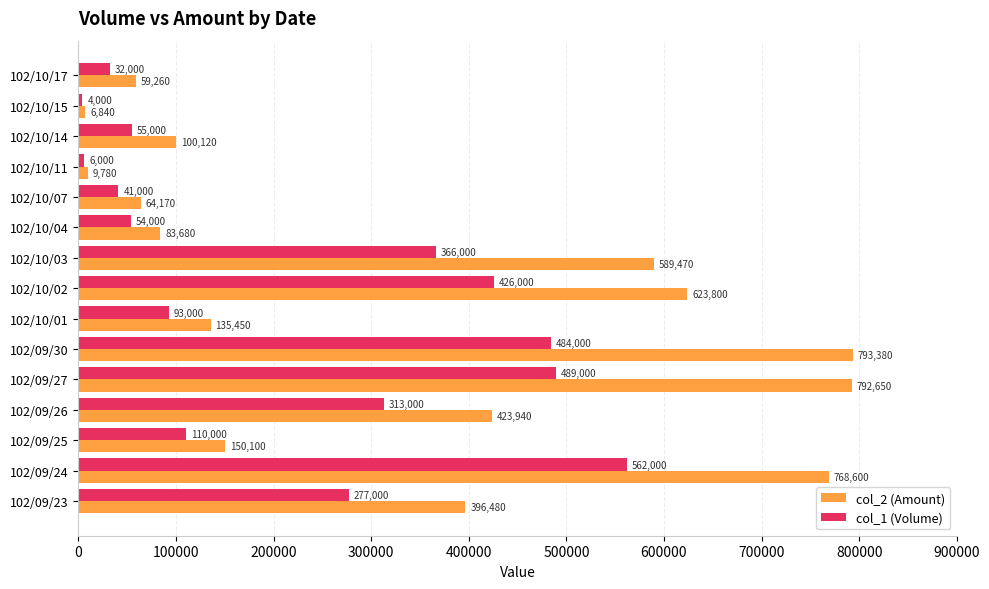

At how many categories does at least one series exceed 672651?

3